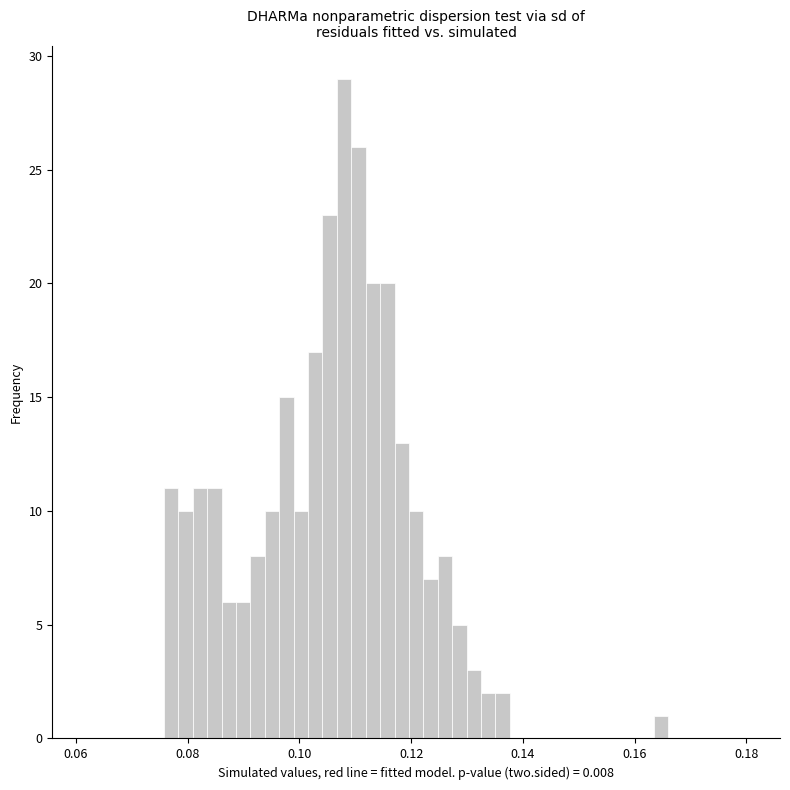

Around what value on the x-axis is the tallest bar? Give the approximate position of its centre, as read against the axis.

0.108